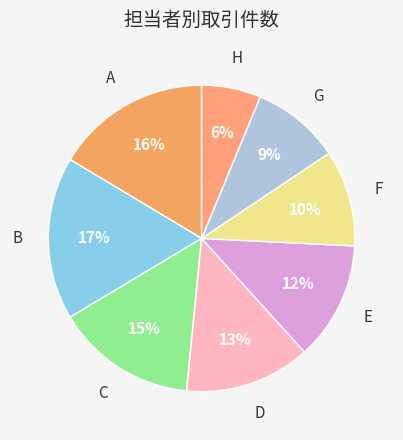

Which category has the biggest portion of the pie?

B